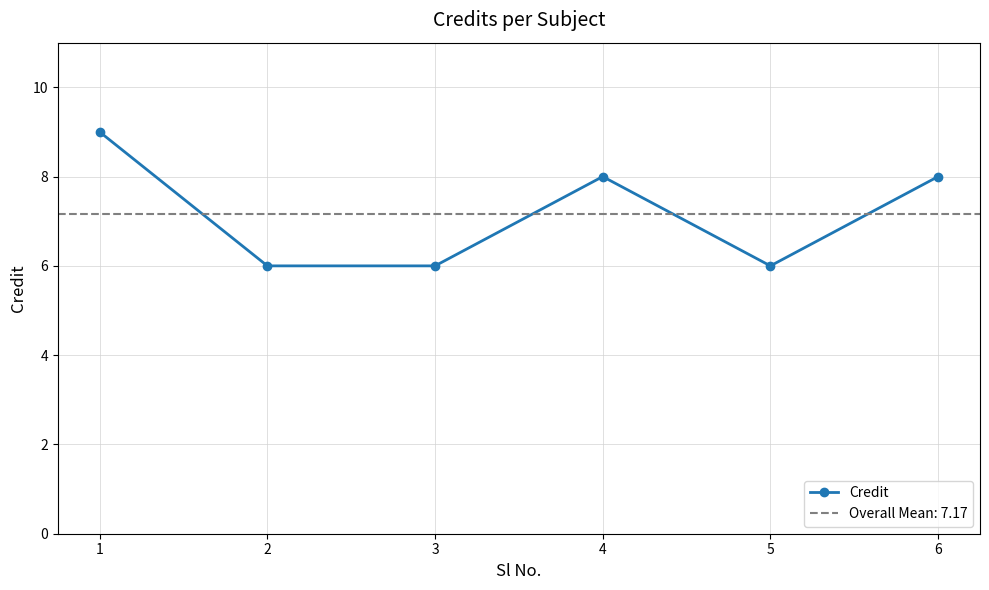

Reading right to left, extract all data points from this chart.

8	6	8	6	6	9